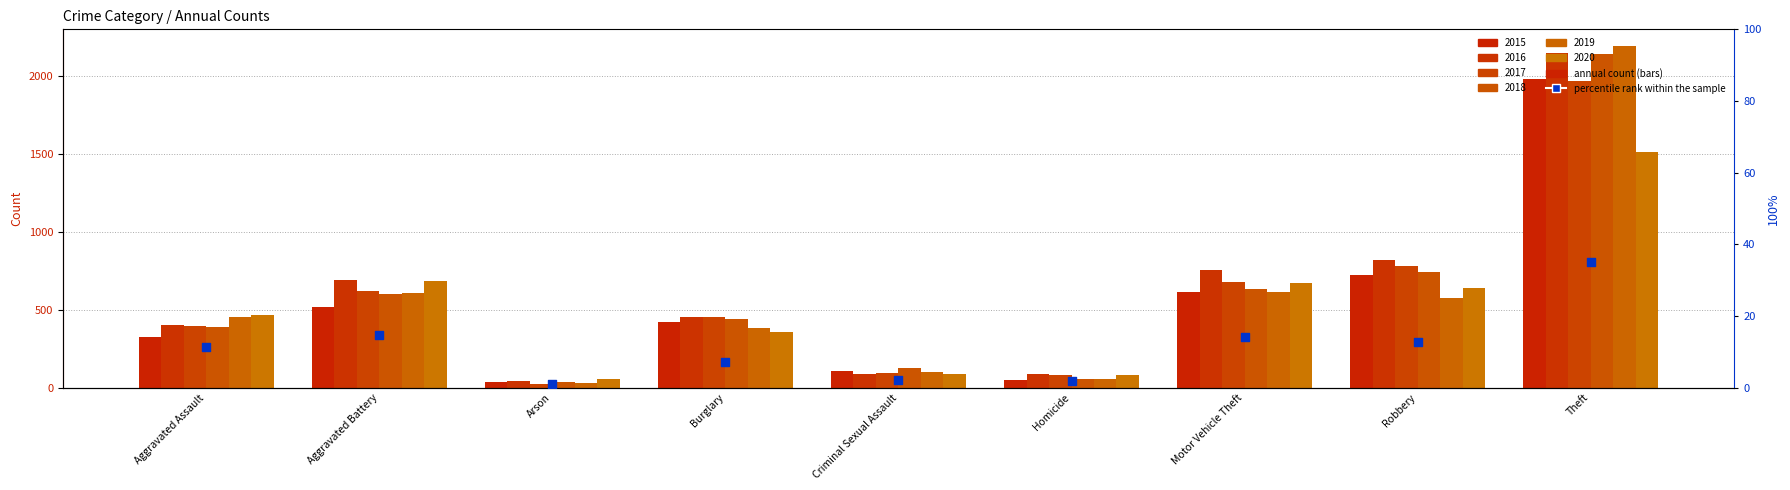

Which has a higher value, Criminal Sexual Assault or Robbery?

Robbery